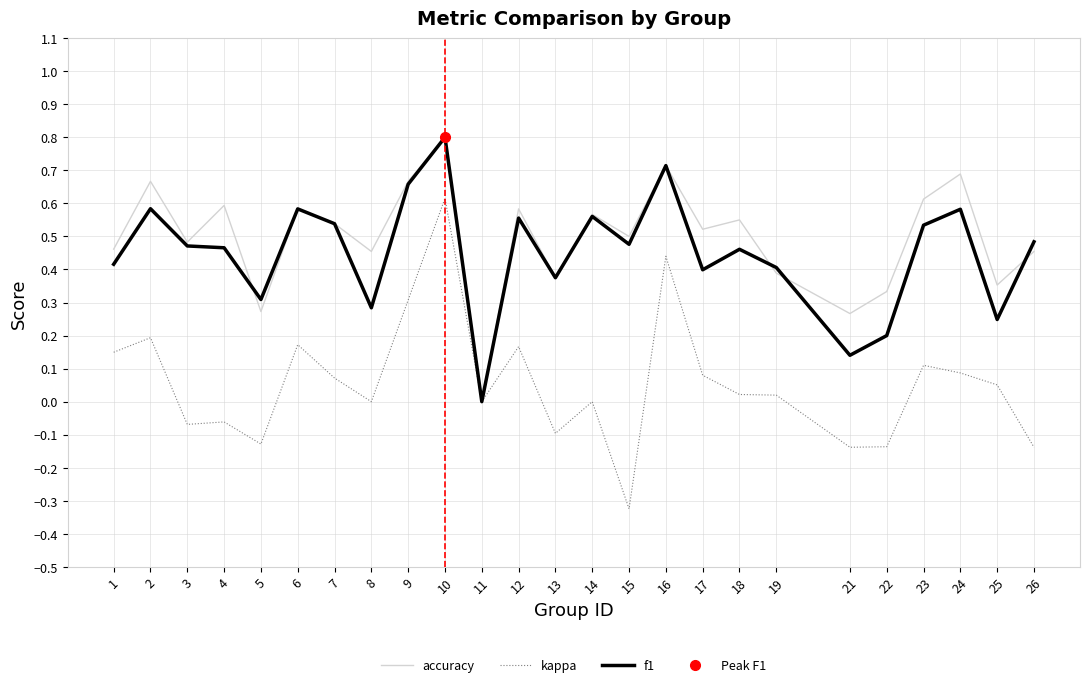

Read the kappa value at 7.

0.1